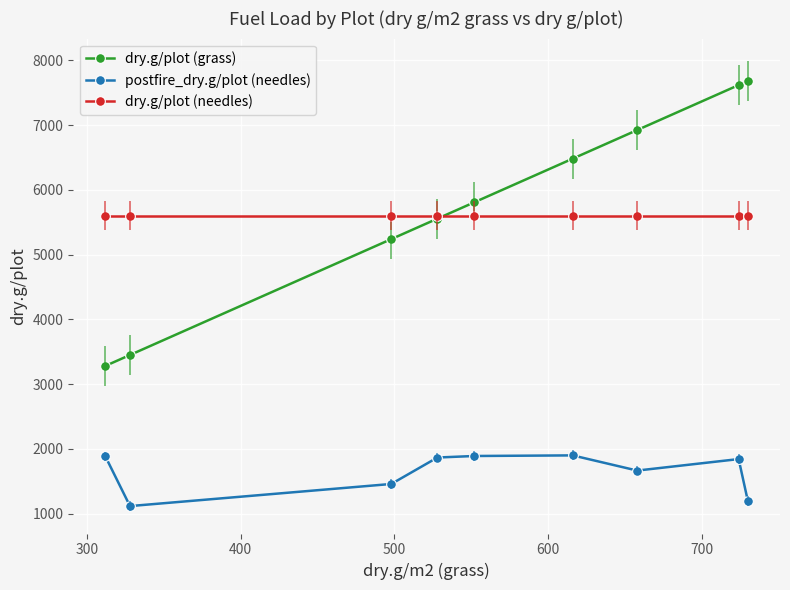

What is the greatest value displayed?

7680.2